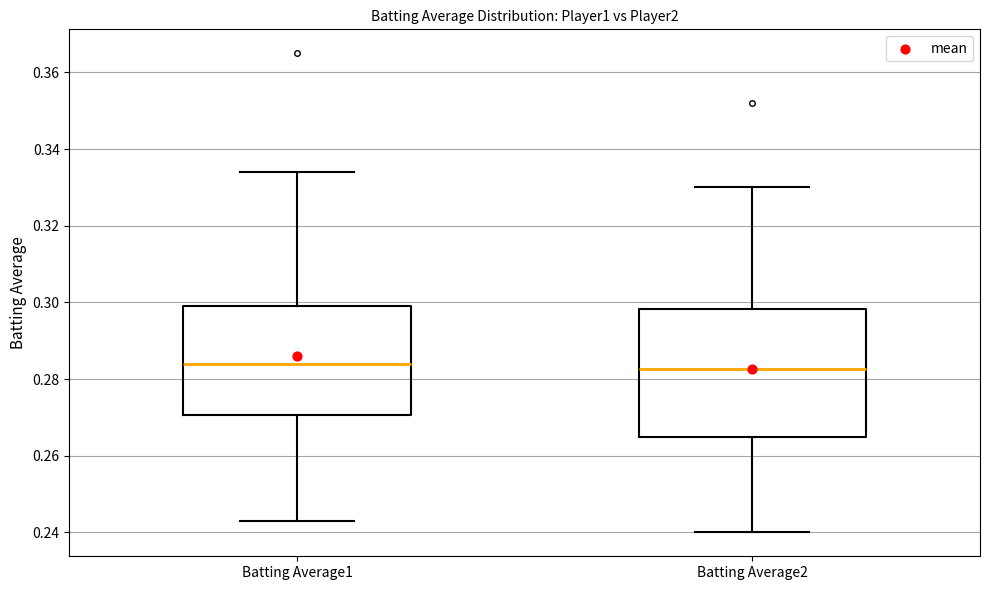

Reading left to right, transcribe this box plot: for each box, give where its median line is, the range the box spans, and where its two whiskers end, as read against the y-axis. The values are not printed on the chart, so give them approximately, as read against the axis.

Batting Average1: median 0.284, box 0.270 to 0.300, whiskers 0.244 to 0.334
Batting Average2: median 0.282, box 0.266 to 0.298, whiskers 0.240 to 0.330